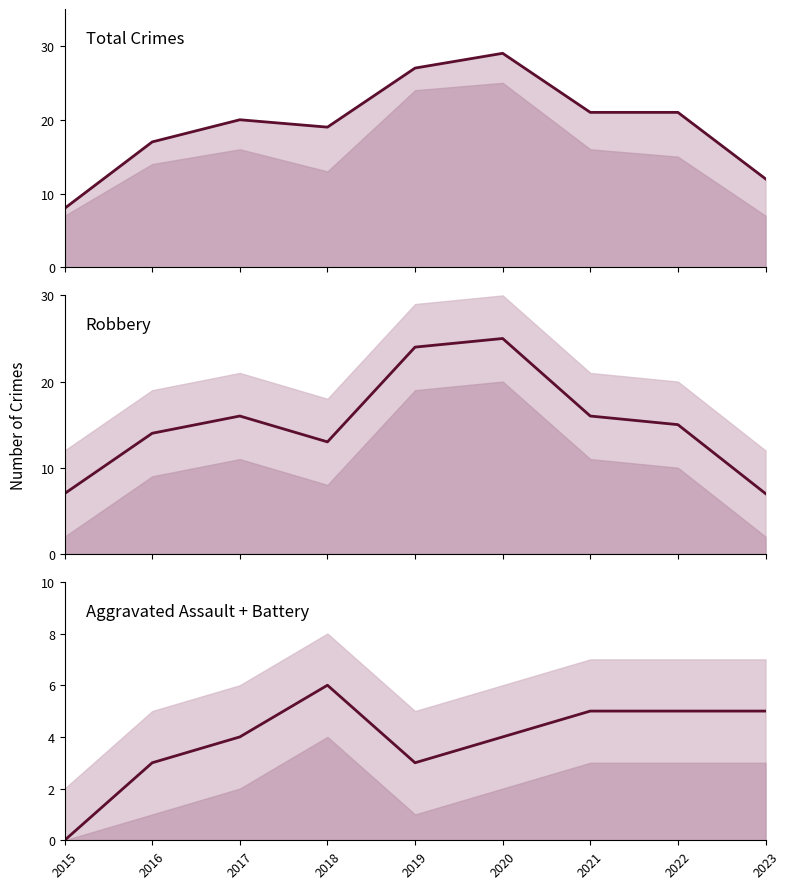

Between 2016 and 2020, which series saw the biggest shift?

Total line